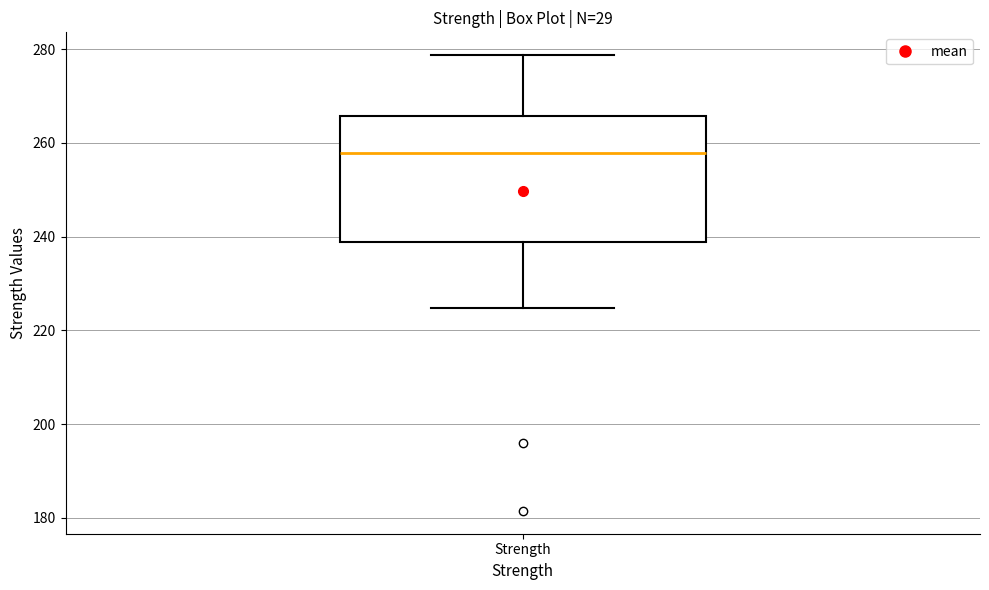

Where does the median line of the box for Strength sit on the y-axis? The values are not printed on the chart, so give them approximately, as read against the axis.

258